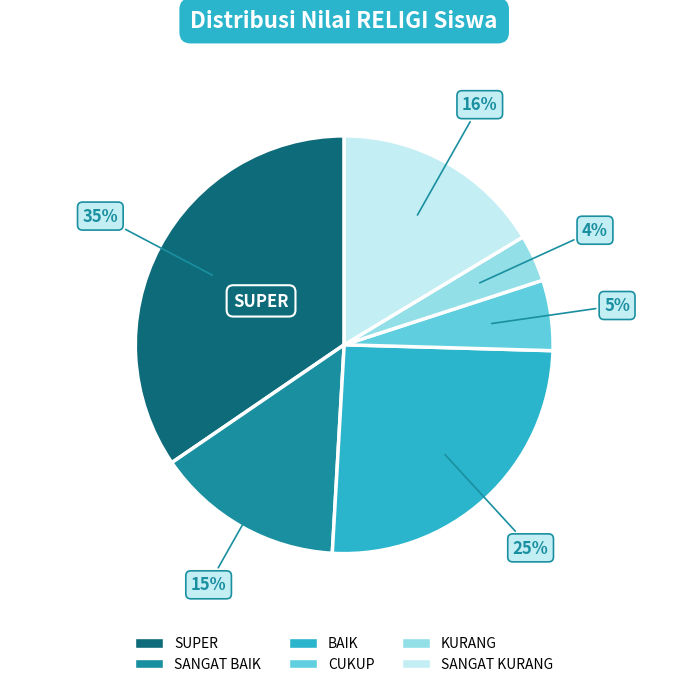

Is it true that SANGAT KURANG is 23% of the pie?

False